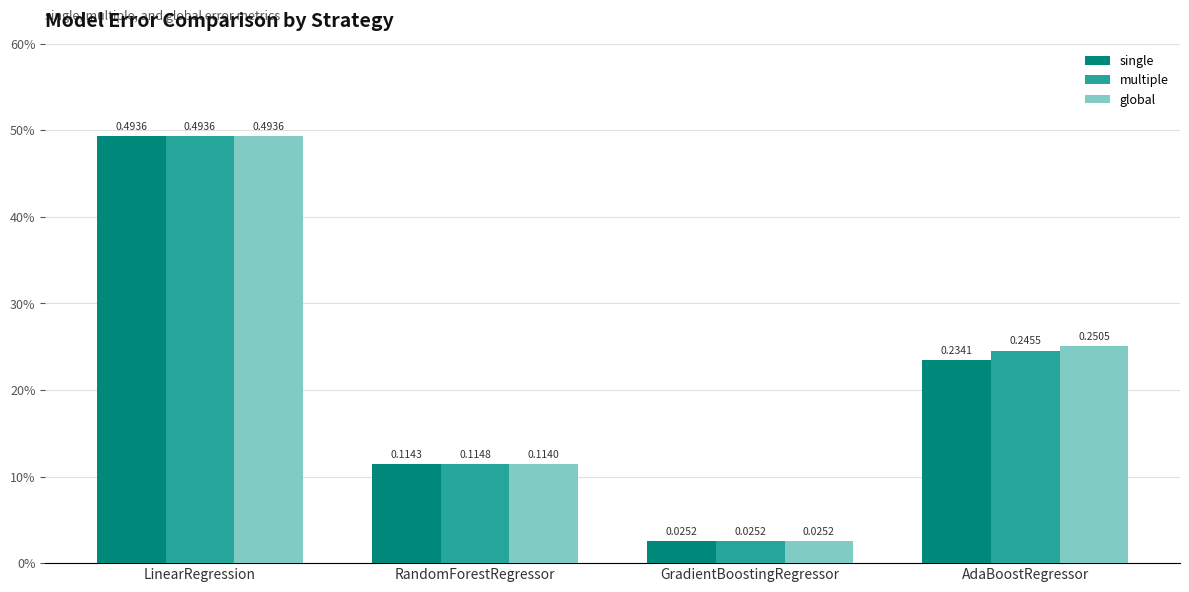

Rank the categories by single value from lowest to highest.

GradientBoostingRegressor, RandomForestRegressor, AdaBoostRegressor, LinearRegression